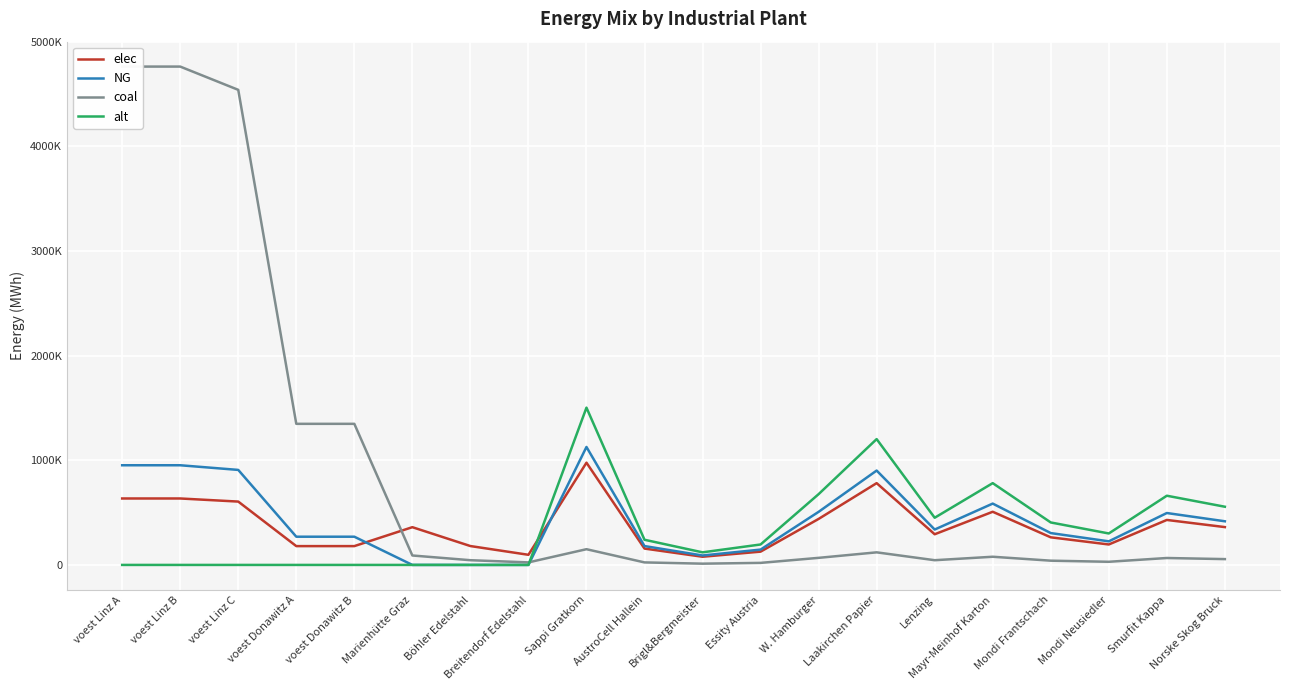

Which series has the widest spread of values?

coal